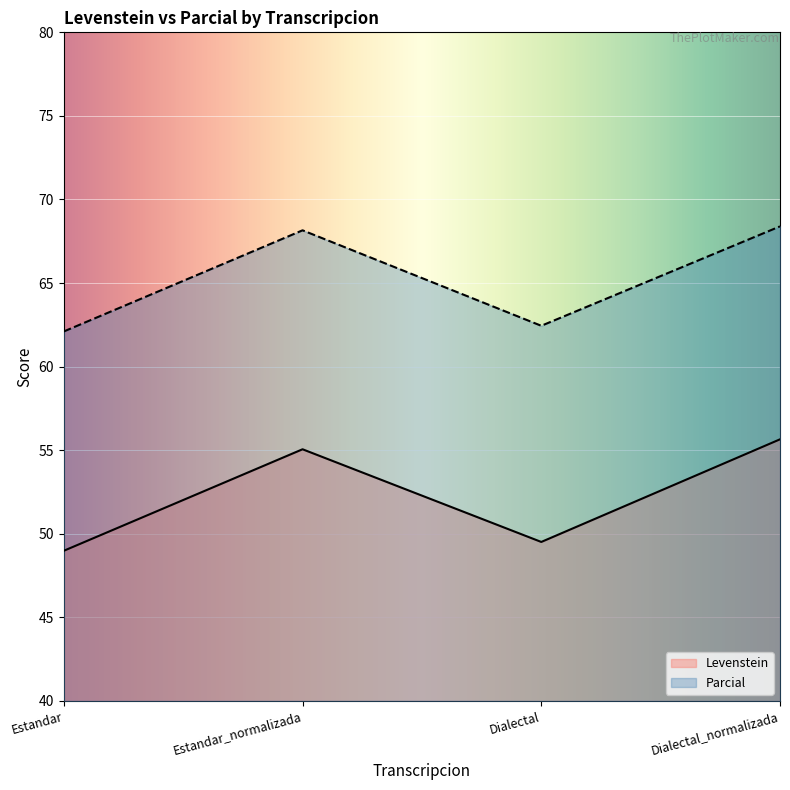

How many data points in Parcial are less than 68?

2